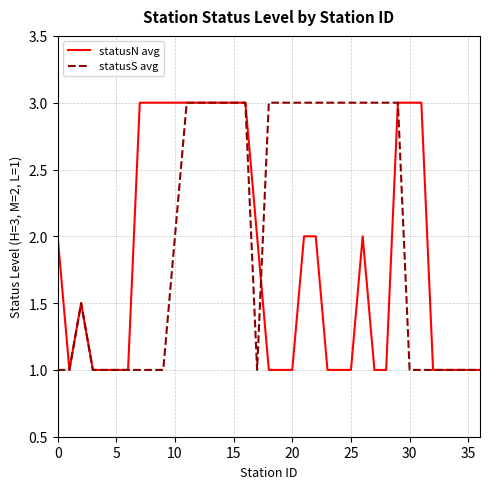

What is the sum of all statusS avg values?

74.5